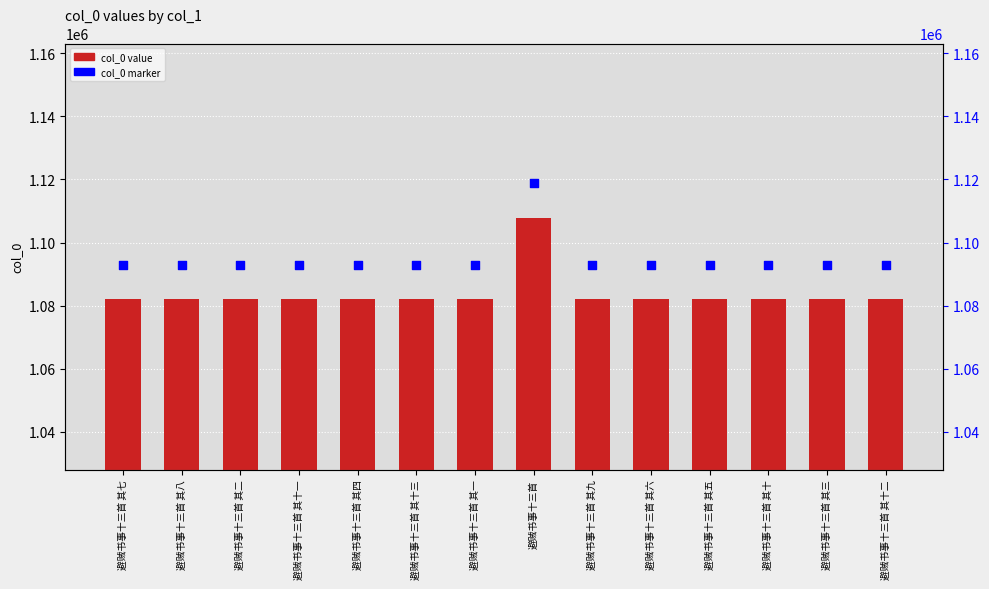

Which series contains the highest Y value?

col_0 (marker)